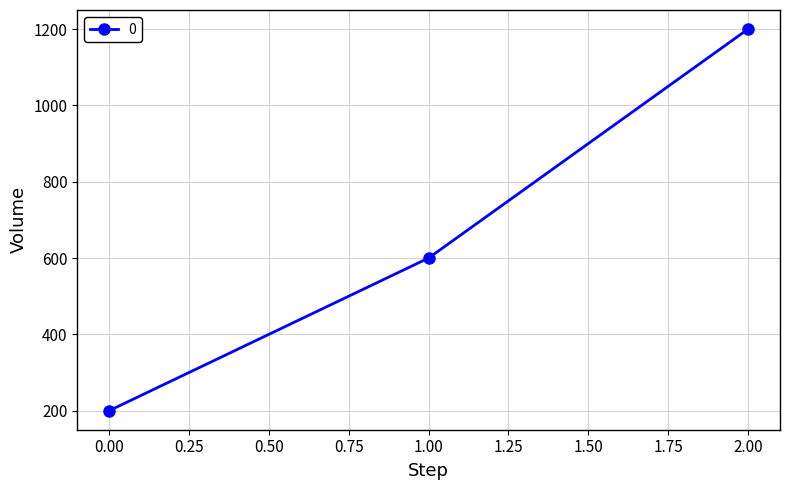

List the labels in order of value, largest first.

2.00, 1.00, 0.00